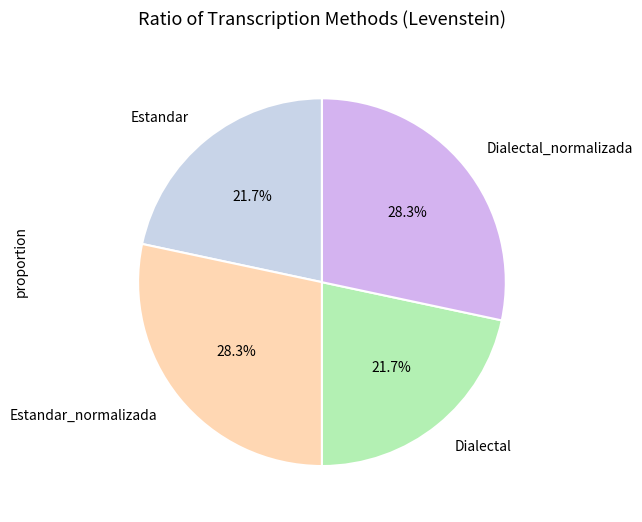

How much of the chart is everything except Dialectal?

78.3%